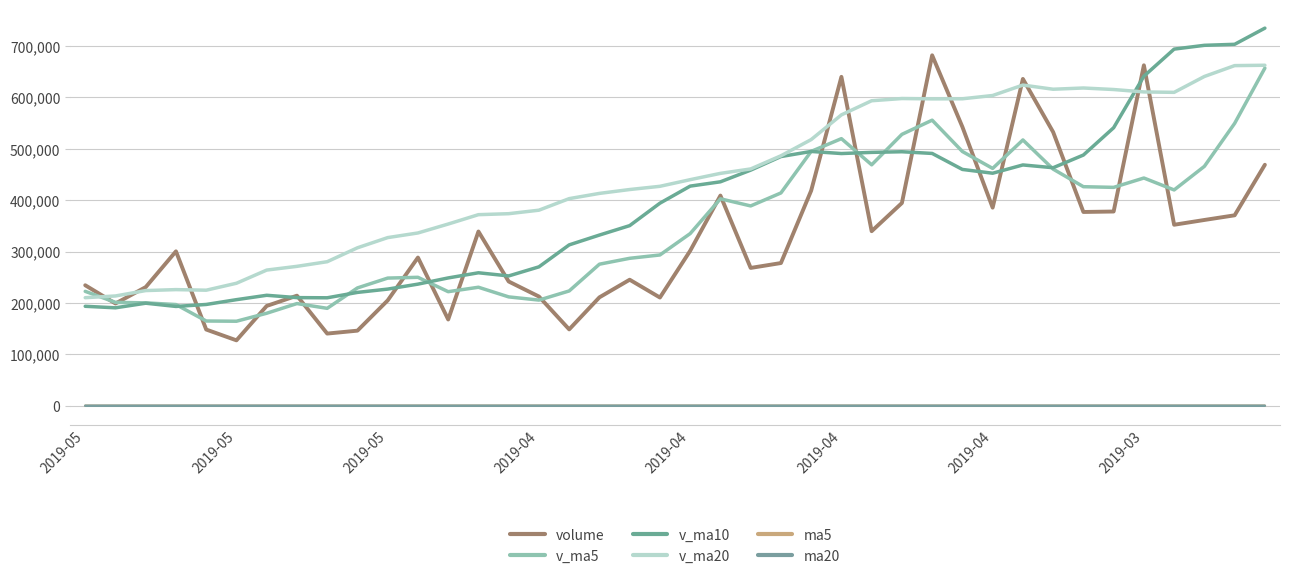

Which series has the widest spread of values?

volume